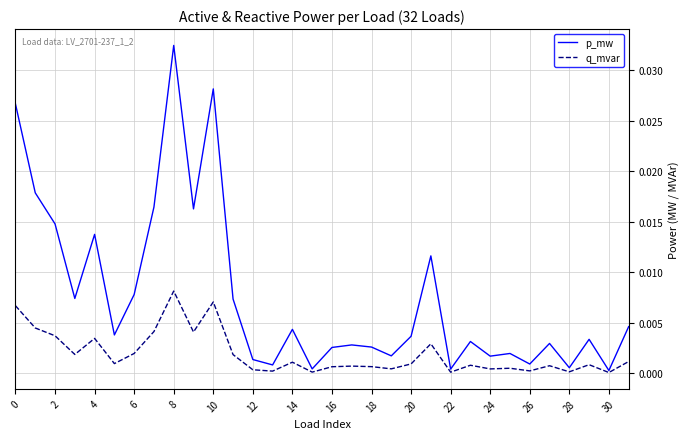

Rank the series by their maximum value, from lowest to highest.

q_mvar, p_mw